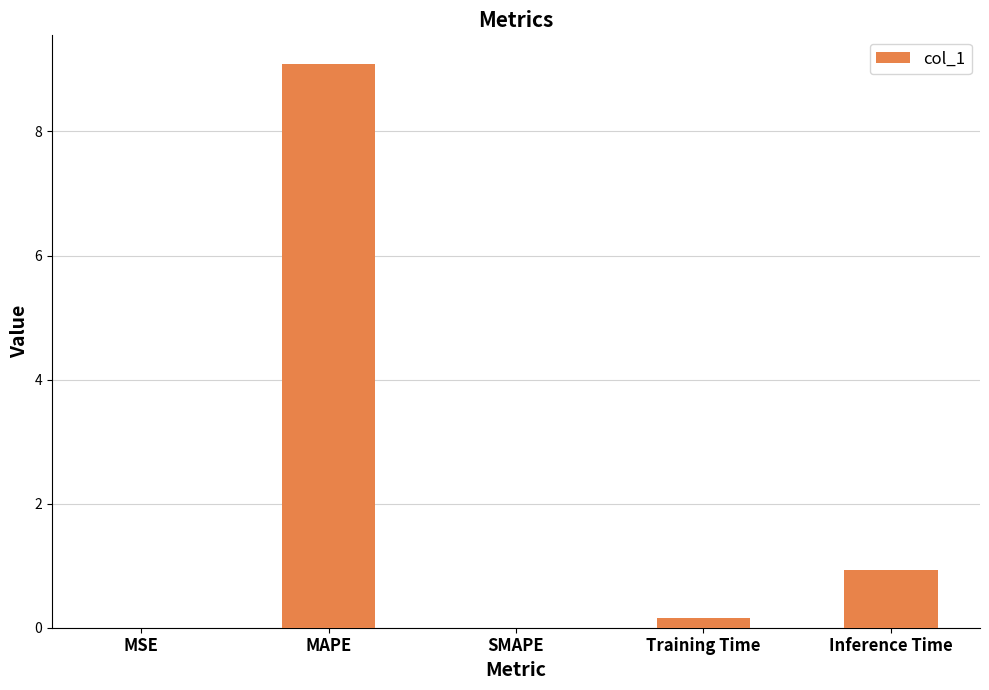

Which has a higher value, MAPE or Inference Time?

MAPE